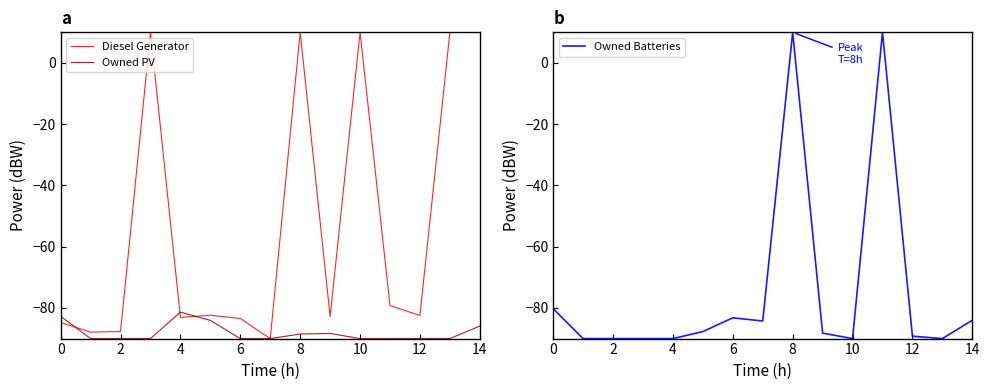

True or false: Diesel Generator has a value of 17.7 at 14.

False